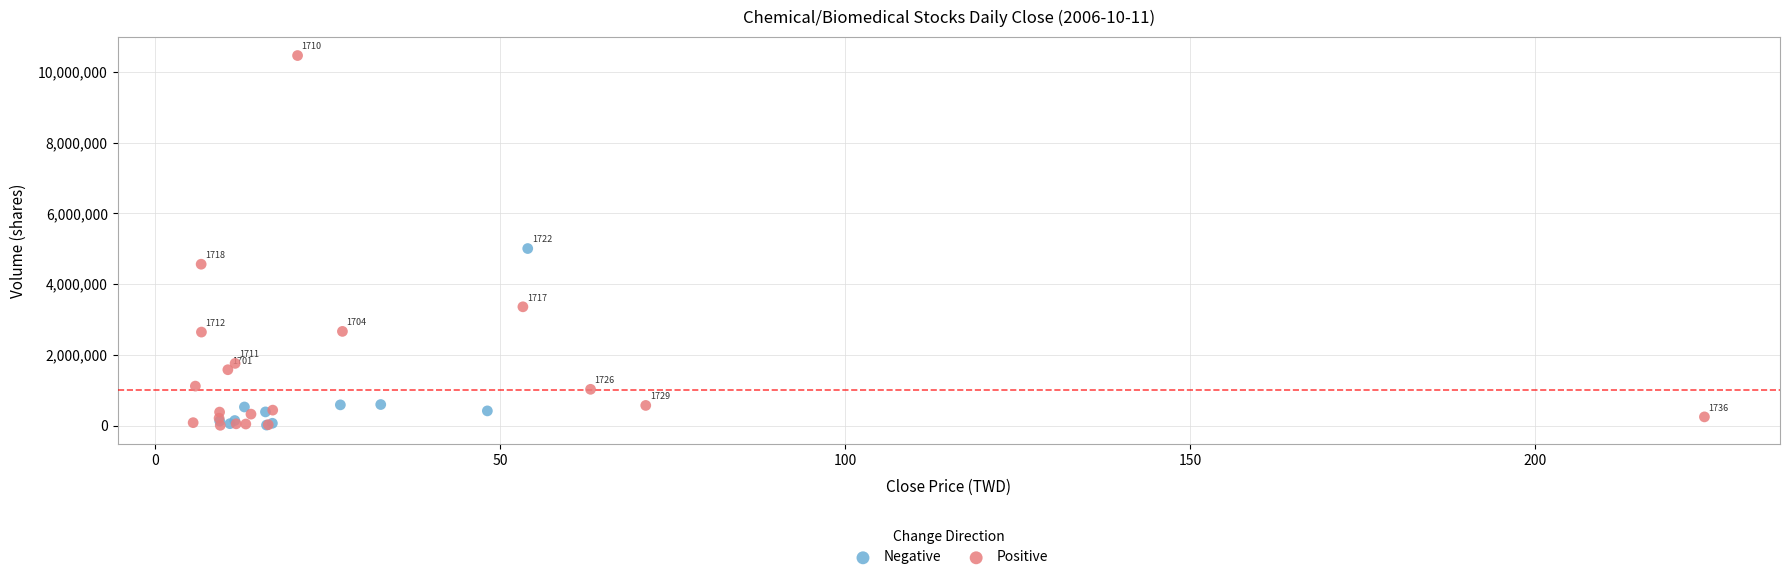

Which series reaches the maximum Y coordinate?

Positive